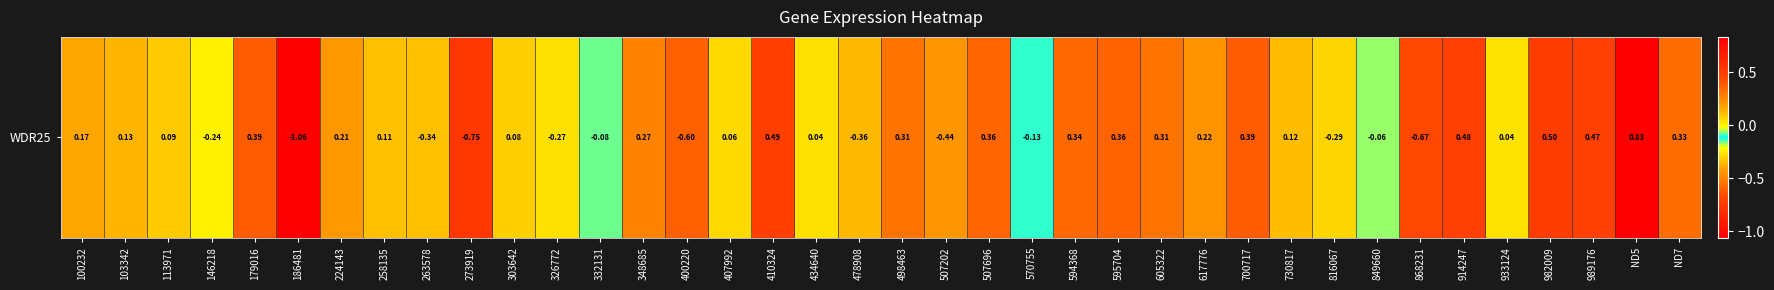

Is it true that the value at 407992 is 0.0?

False